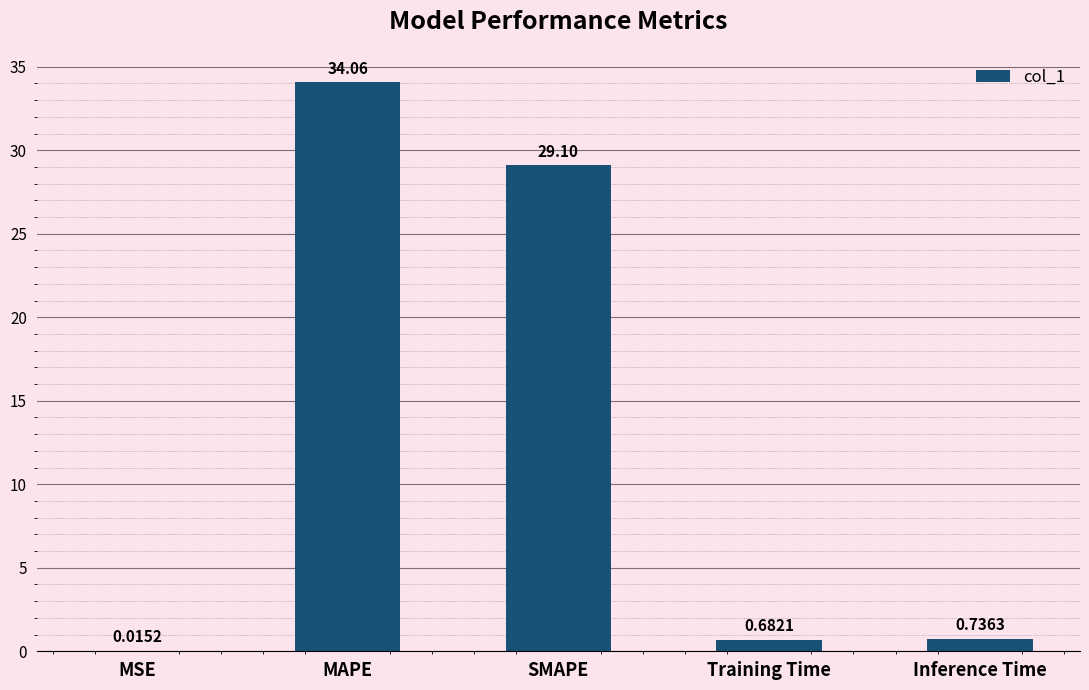

What is the sum of all values?

64.6